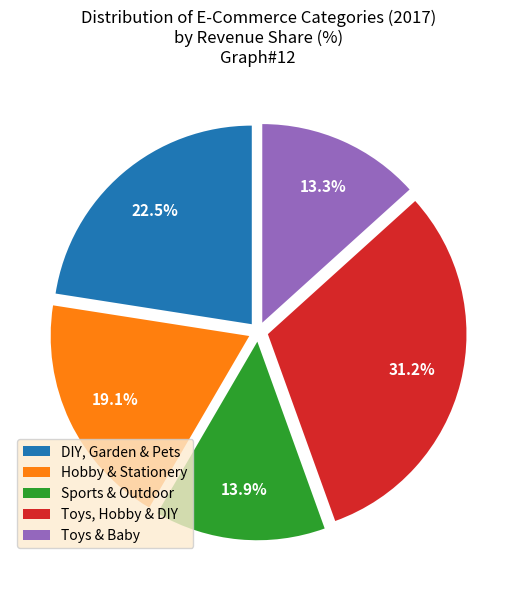

How many slices are in this pie chart?

5